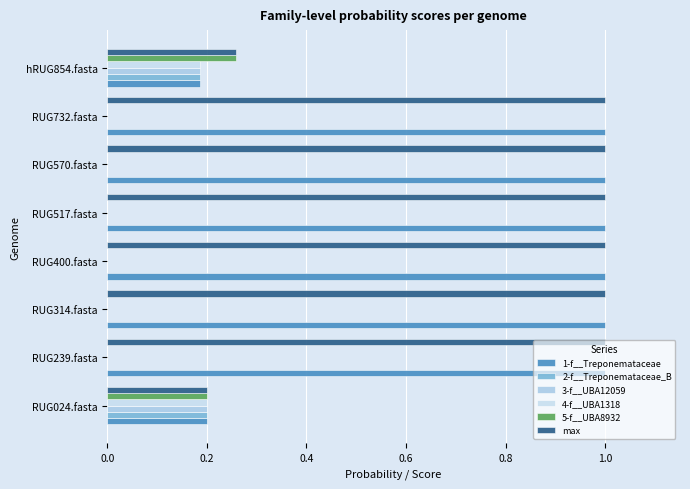

How many categories are shown in the chart?

8